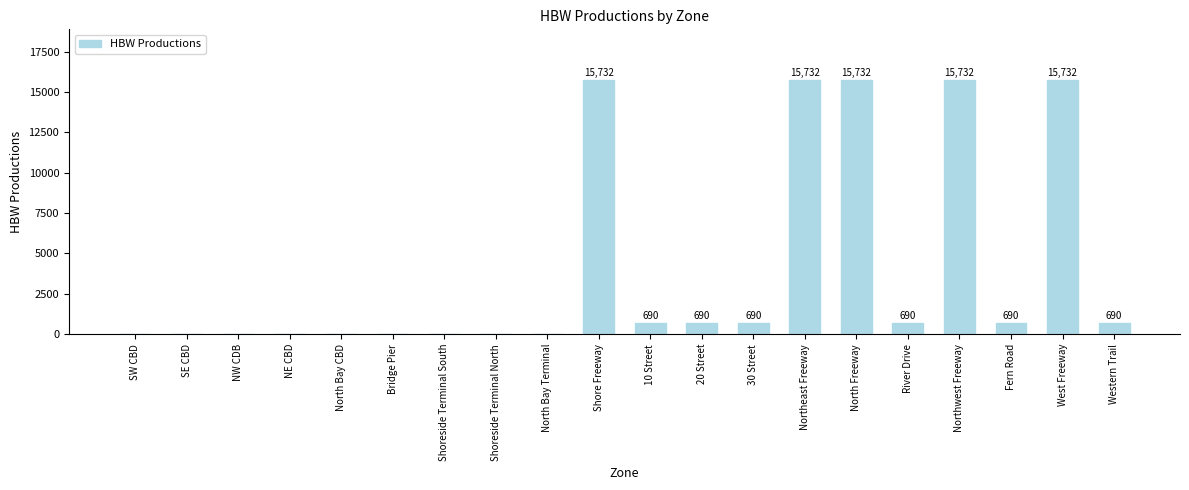

The value at Northeast Freeway is 15732. True or false?

True